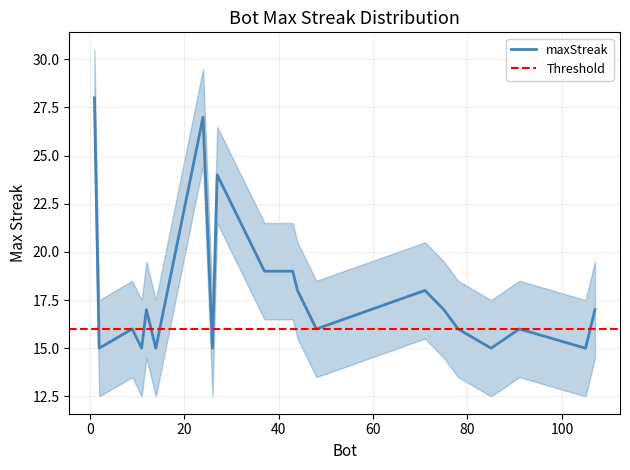

The value at 71 is 8. True or false?

False